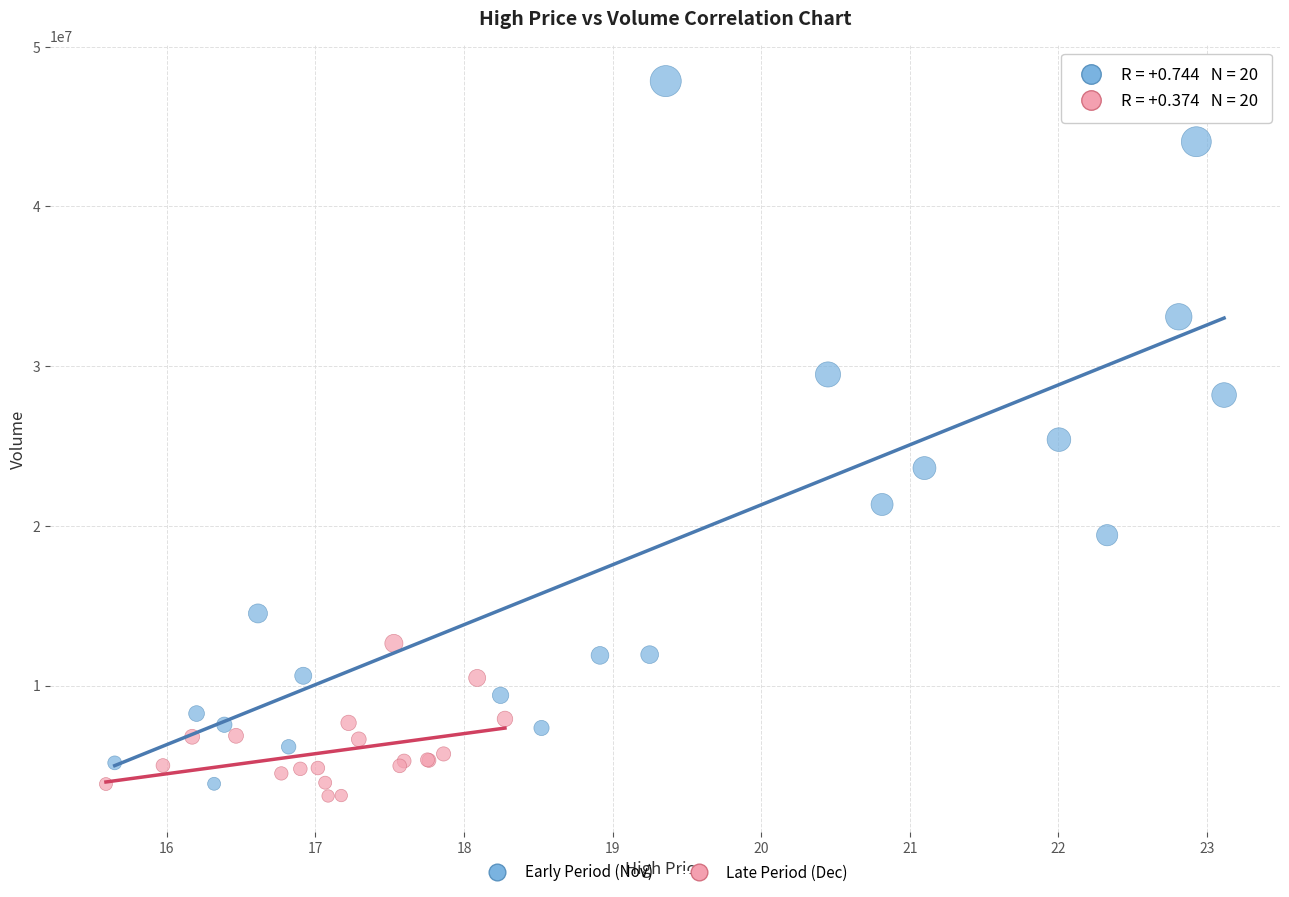

Which series has the largest Y range (max minus min)?

Early Period (Nov)